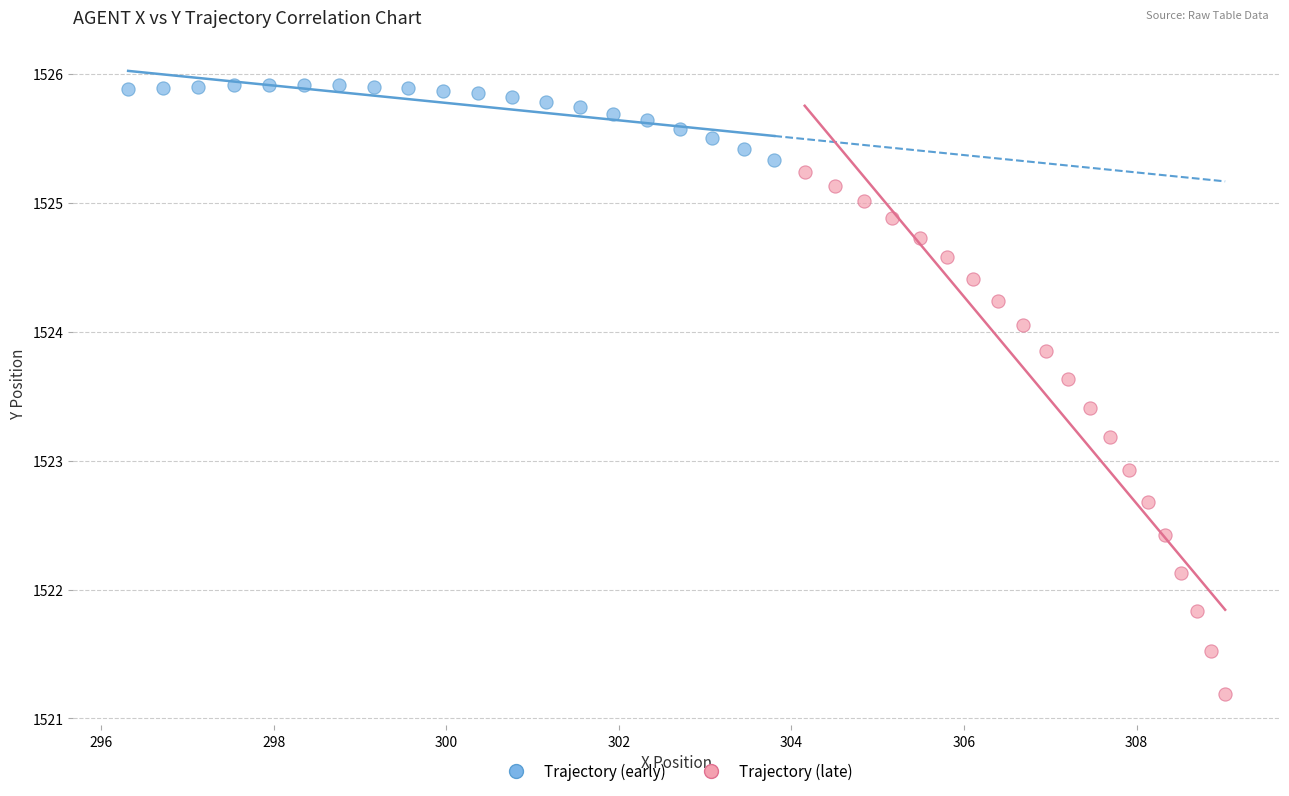

Which series contains the highest Y value?

Trajectory (early)